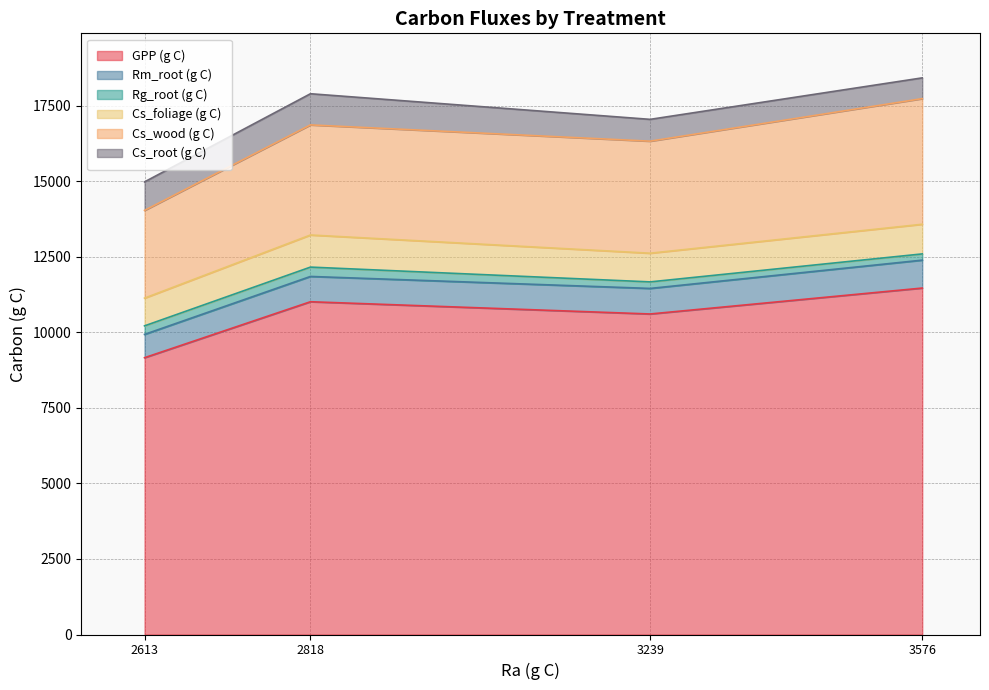

Which category has the highest value in the GPP (g C) series?

3576